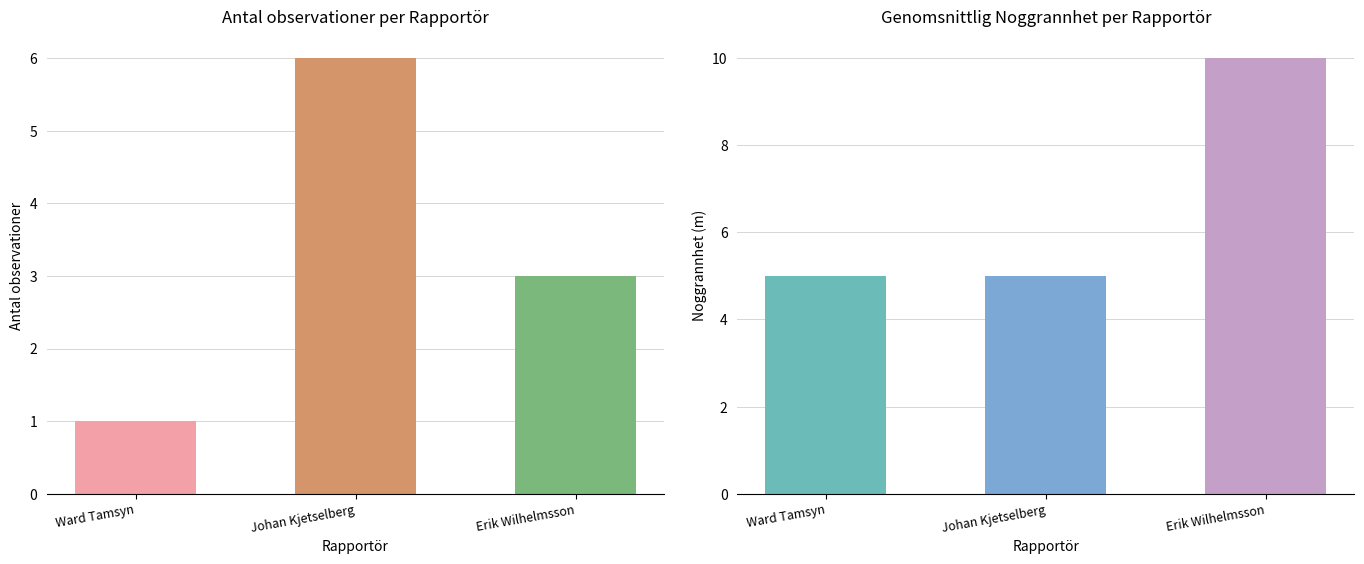

Rank the categories by value from lowest to highest.

Ward Tamsyn, Erik Wilhelmsson, Johan Kjetselberg